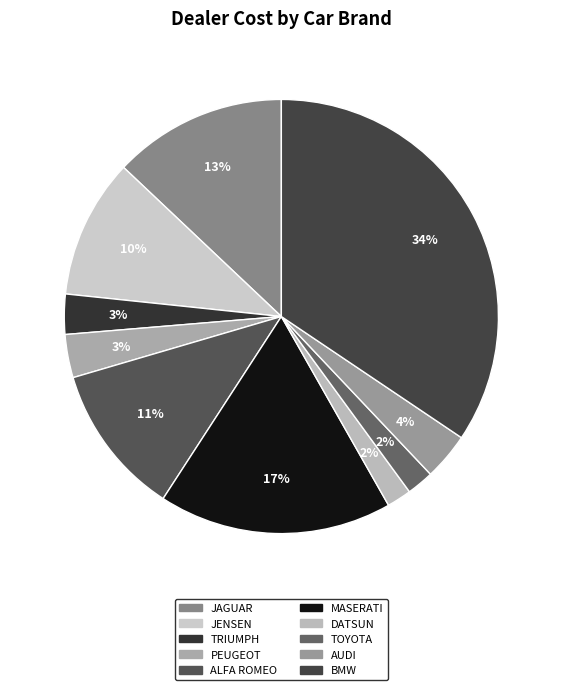

What is the change in value from JENSEN to ALFA ROMEO?

+1295